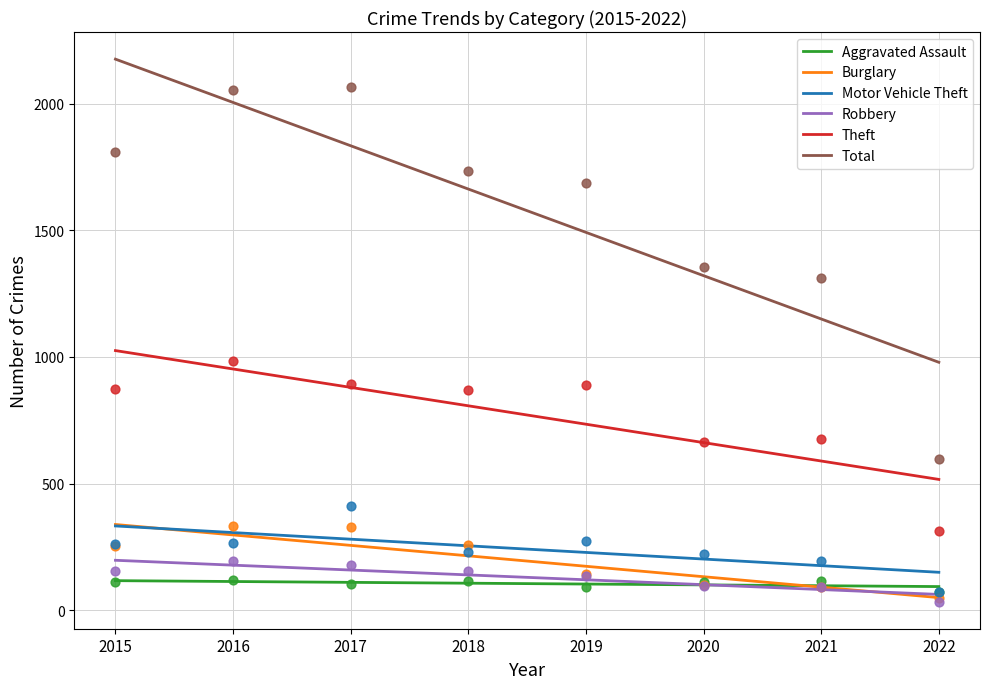

Which series has the largest Y range (max minus min)?

Total